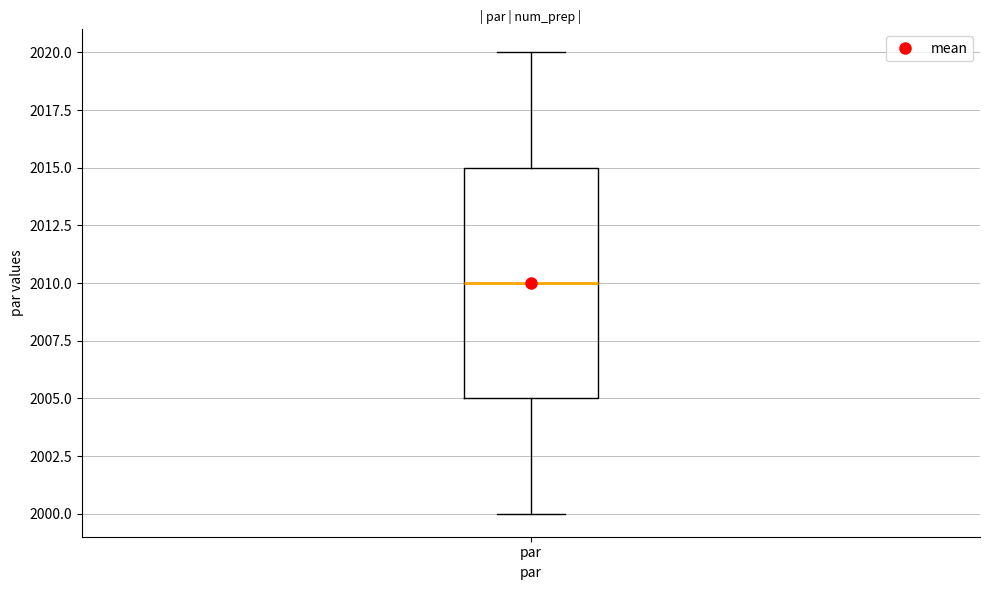

Read this box plot against the y-axis: the position of the median line, the range covered by the box, and the ends of both whiskers. The values are not printed on the chart, so give them approximately, as read against the axis.

median 2010, box 2005 to 2015, whiskers 2000 to 2020